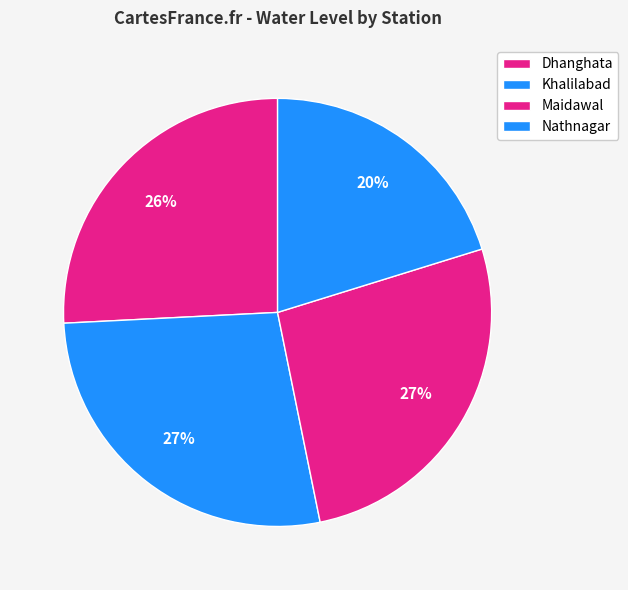

Is the sum of Dhanghata and Khalilabad greater than half?

Yes